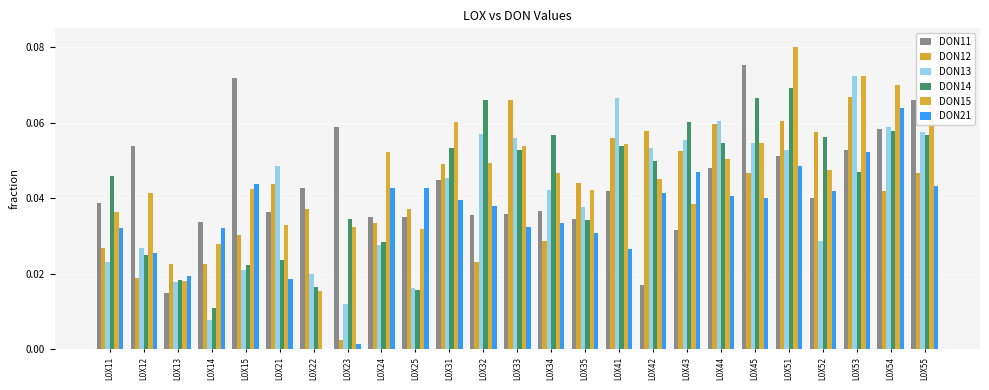

Reading left to right, extract all data points from this chart.

DON11: 0.0	0.1	0.0	0.0	0.1	0.0	0.0	0.1	0.0	0.0	0.0	0.0	0.0	0.0	0.0	0.0	0.0	0.0	0.0	0.1	0.1	0.0	0.1	0.1	0.1
DON12: 0.0	0.0	0.0	0.0	0.0	0.0	0.0	0.0	0.0	0.0	0.0	0.0	0.1	0.0	0.0	0.1	0.1	0.1	0.1	0.0	0.1	0.1	0.1	0.0	0.0
DON13: 0.0	0.0	0.0	0.0	0.0	0.0	0.0	0.0	0.0	0.0	0.0	0.1	0.1	0.0	0.0	0.1	0.1	0.1	0.1	0.1	0.1	0.0	0.1	0.1	0.1
DON14: 0.0	0.0	0.0	0.0	0.0	0.0	0.0	0.0	0.0	0.0	0.1	0.1	0.1	0.1	0.0	0.1	0.0	0.1	0.1	0.1	0.1	0.1	0.0	0.1	0.1
DON15: 0.0	0.0	0.0	0.0	0.0	0.0	0.0	0.0	0.1	0.0	0.1	0.0	0.1	0.0	0.0	0.1	0.0	0.0	0.1	0.1	0.1	0.0	0.1	0.1	0.1
DON21: 0.0	0.0	0.0	0.0	0.0	0.0	0.0	0.0	0.0	0.0	0.0	0.0	0.0	0.0	0.0	0.0	0.0	0.0	0.0	0.0	0.0	0.0	0.1	0.1	0.0